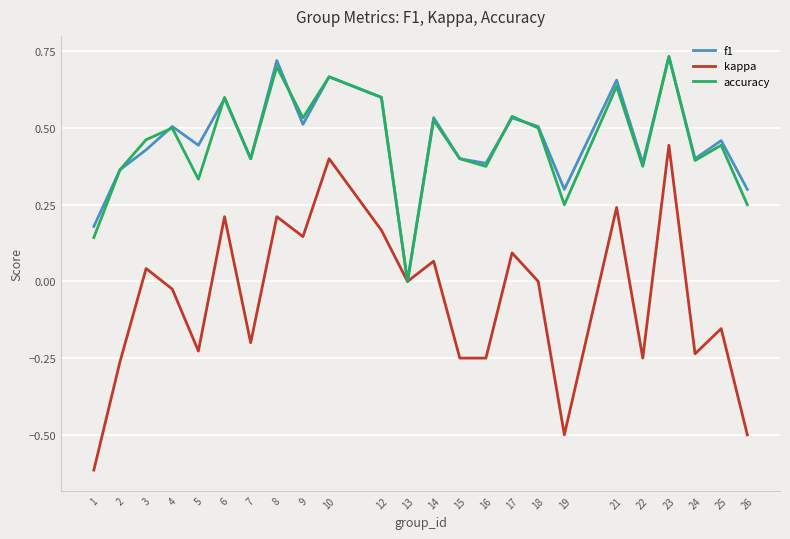

What is the difference between the highest and lowest values at 1?

0.8